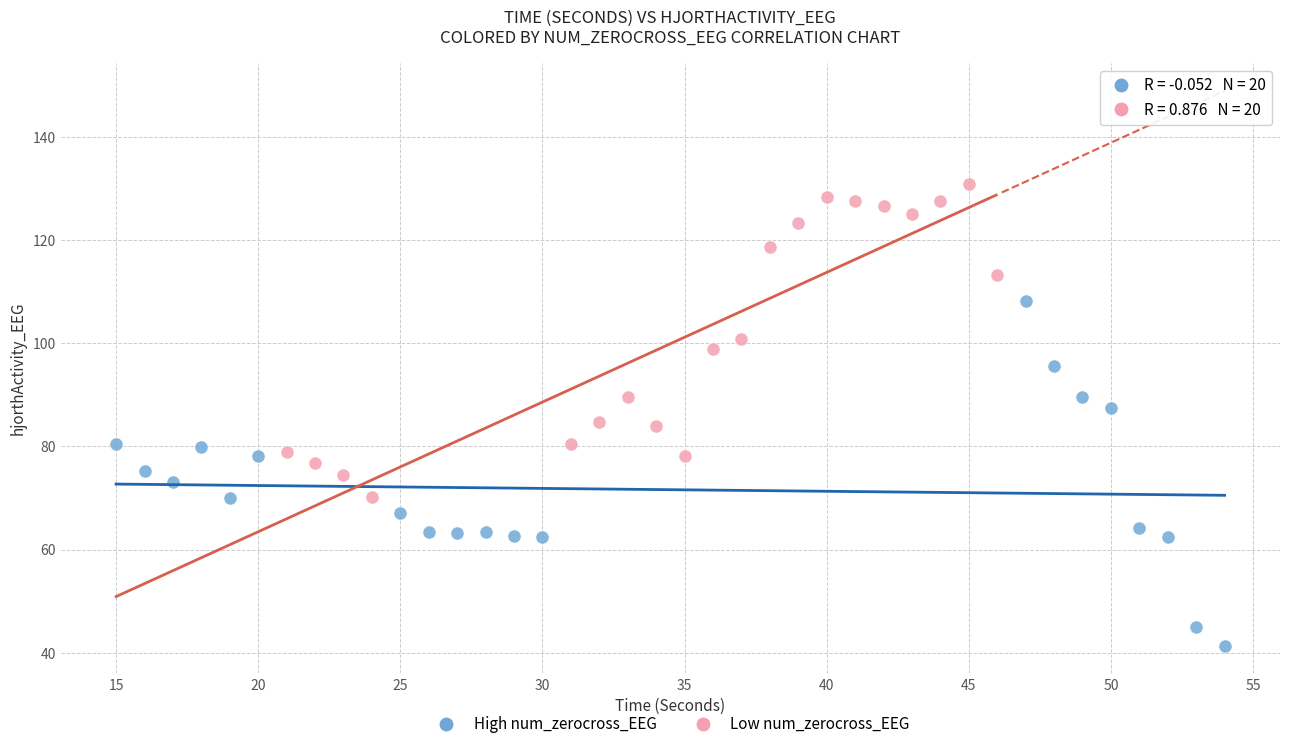

Which series reaches the maximum Y coordinate?

Low num_zerocross_EEG